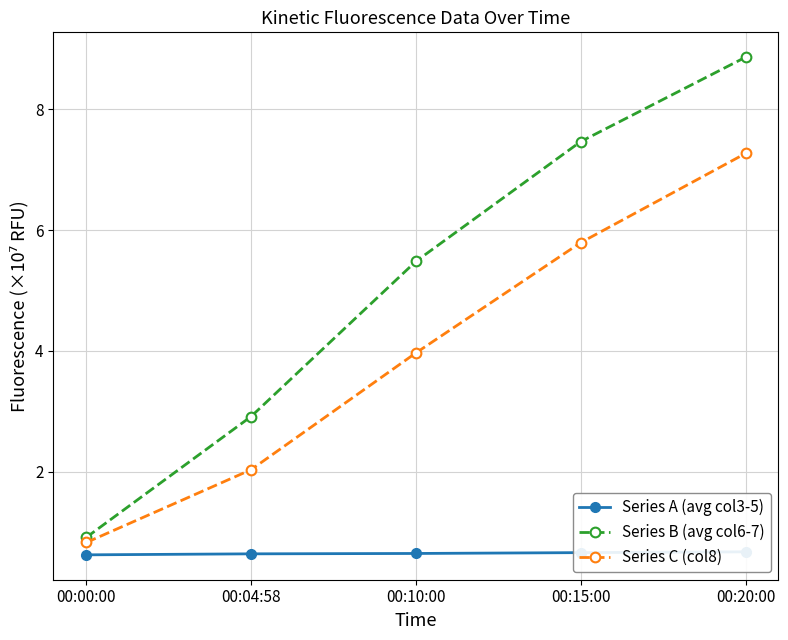

How many data points in Series C (col8) are less than 3?

2